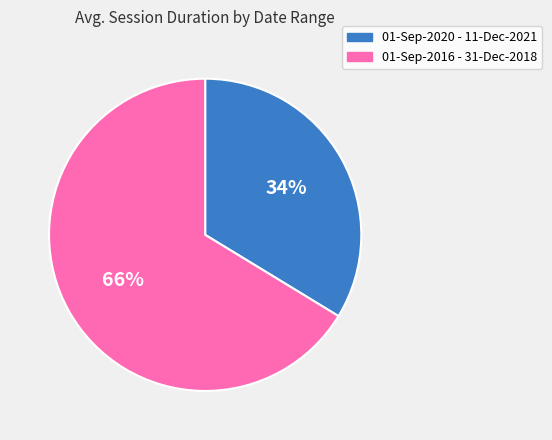

What percentage is the 01-Sep-2020 - 11-Dec-2021 slice, to the nearest percent?

34%